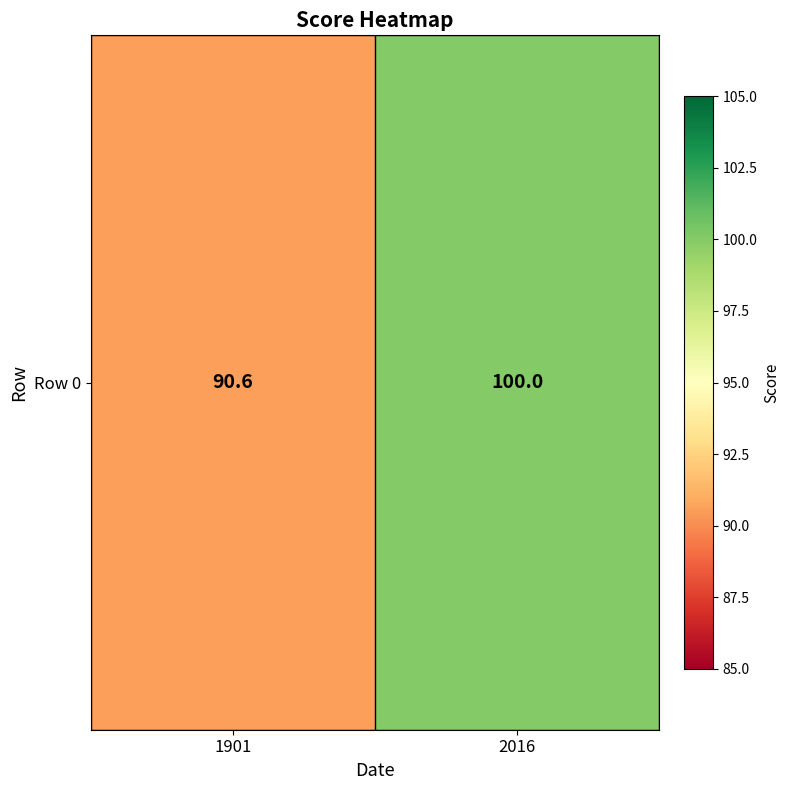

Rank the categories by value from highest to lowest.

2016, 1901